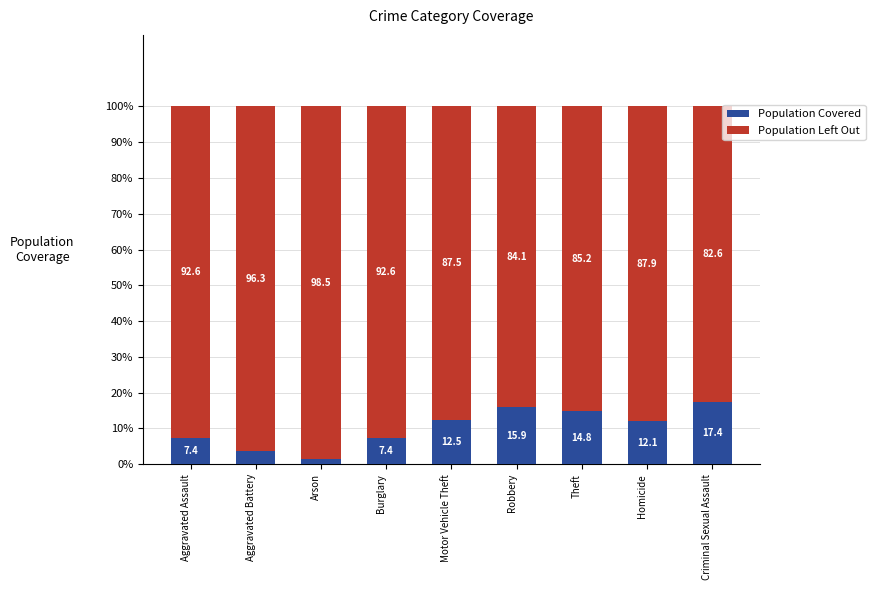

Count the number of data series in this chart.

2